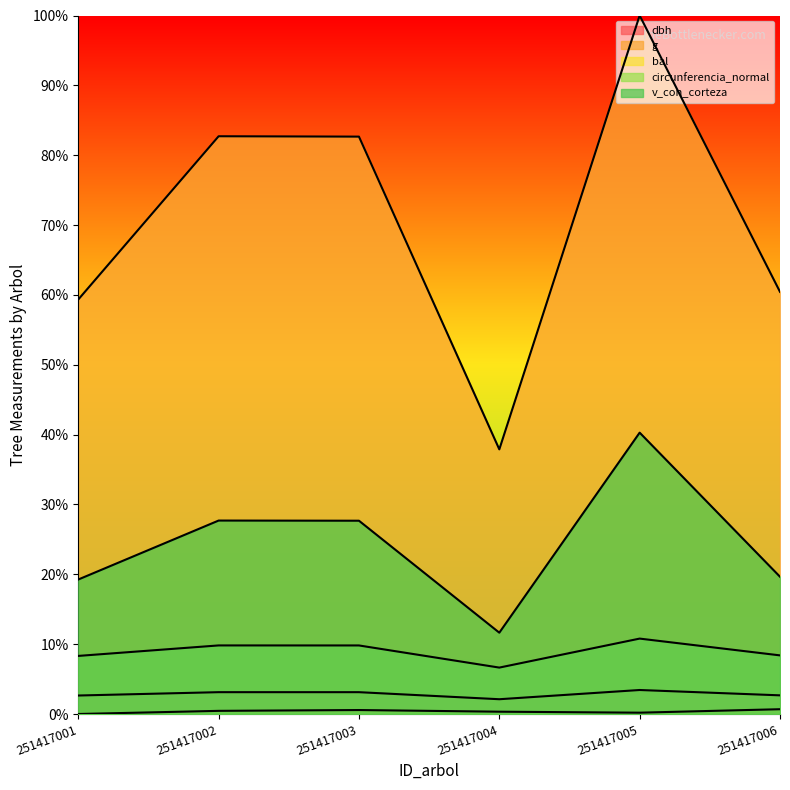

At which category is the sum across all series the highest?

251417005